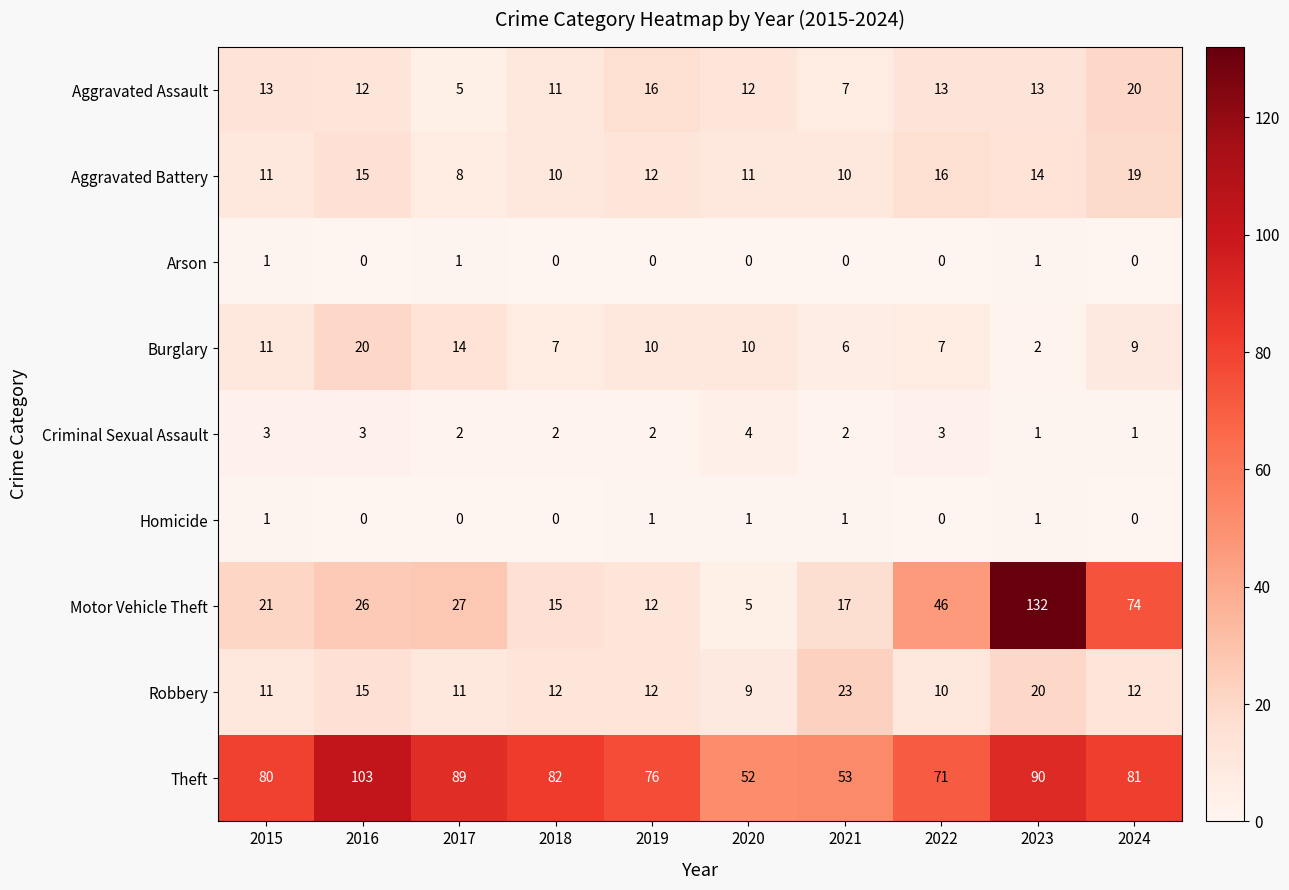

The Homicide series shows 1 at 2015. True or false?

True